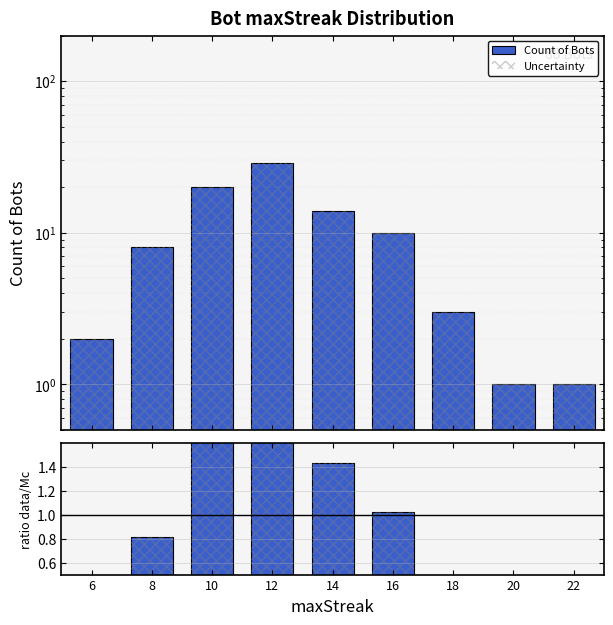

What is the difference between the maximum and minimum values in the ratio data/Mc series?

2.9